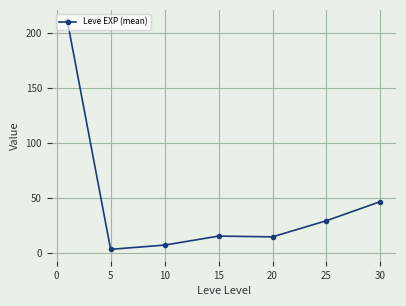

What is the maximum value shown in the chart?

210.7